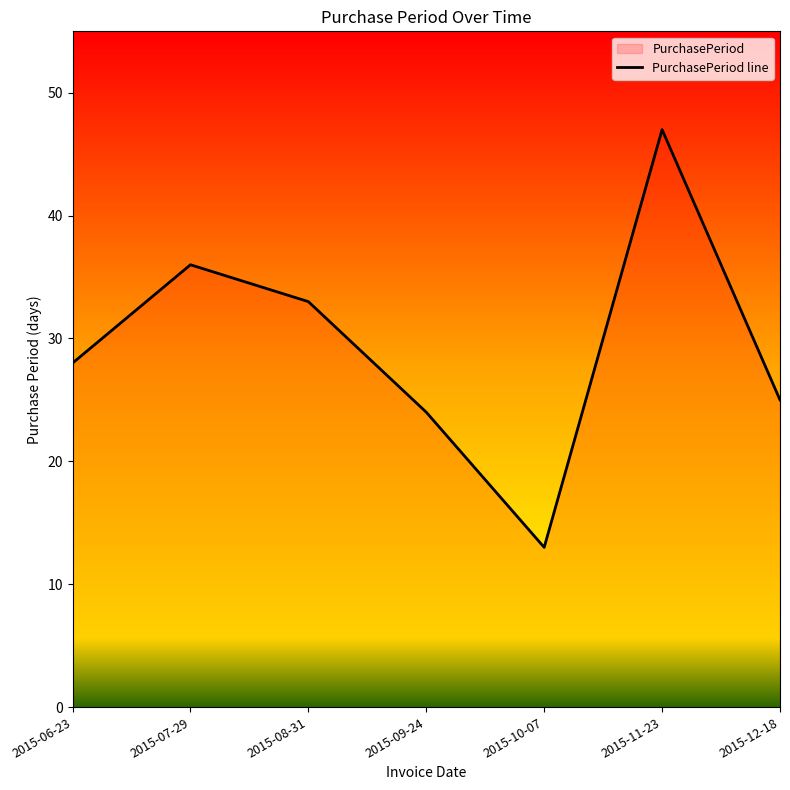

Reading left to right, extract all data points from this chart.

28	36	33	24	13	47	25